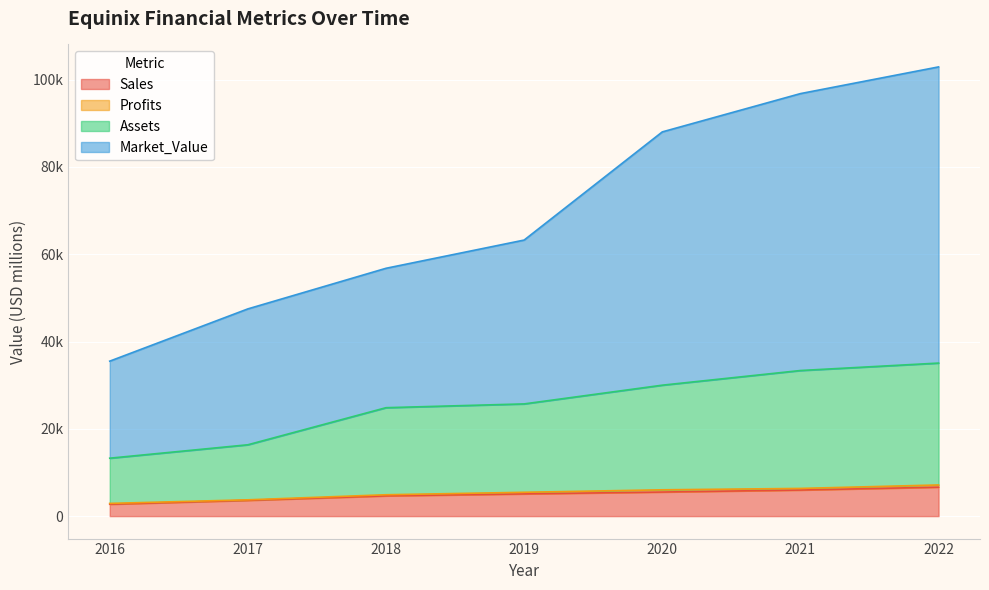

What is the difference between the Sales values at 2022 and 2021?

662.0